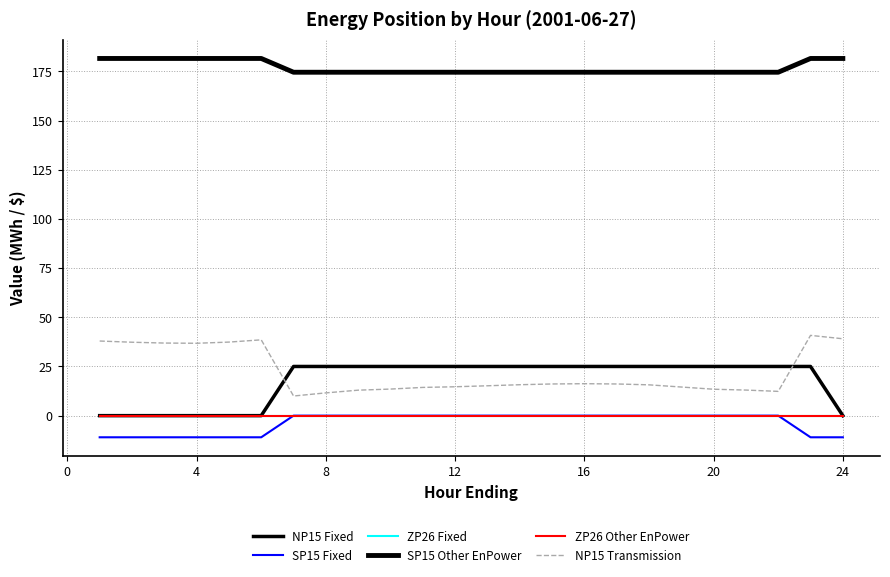

Reading left to right, what are all the values shown in this chart?

NP15 Fixed: 0.0	0.0	0.0	0.0	0.0	0.0	25.0	25.0	25.0	25.0	25.0	25.0	25.0	25.0	25.0	25.0	25.0	25.0	25.0	25.0	25.0	25.0	25.0	0.0
SP15 Fixed: -11.0	-11.0	-11.0	-11.0	-11.0	-11.0	0.0	0.0	0.0	0.0	0.0	0.0	0.0	0.0	0.0	0.0	0.0	0.0	0.0	0.0	0.0	0.0	-11.0	-11.0
ZP26 Fixed: 0.0	0.0	0.0	0.0	0.0	0.0	0.0	0.0	0.0	0.0	0.0	0.0	0.0	0.0	0.0	0.0	0.0	0.0	0.0	0.0	0.0	0.0	0.0	0.0
SP15 Other EnPower: 181.6	181.6	181.6	181.6	181.6	181.6	174.6	174.6	174.6	174.6	174.6	174.6	174.6	174.6	174.6	174.6	174.6	174.6	174.6	174.6	174.6	174.6	181.6	181.6
ZP26 Other EnPower: 0.0	0.0	0.0	0.0	0.0	0.0	0.0	0.0	0.0	0.0	0.0	0.0	0.0	0.0	0.0	0.0	0.0	0.0	0.0	0.0	0.0	0.0	0.0	0.0
NP15 Transmission: 37.9	37.3	36.9	36.8	37.4	38.5	10.0	11.6	12.9	13.5	14.3	14.7	15.2	15.7	16.1	16.2	16.1	15.7	14.6	13.4	13.0	12.3	40.8	39.1